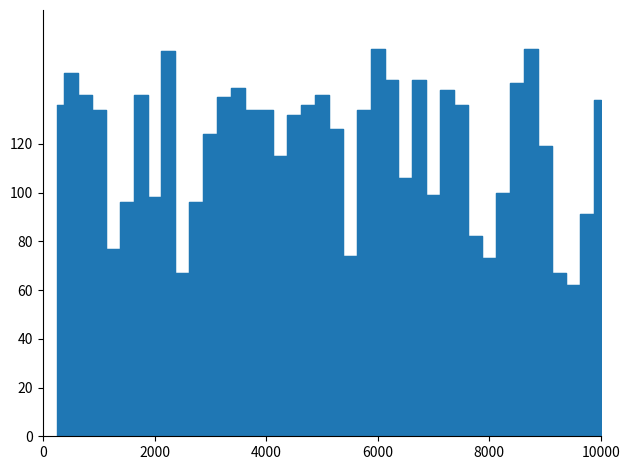

List the labels in order of value, smallest first.

38, 10, 37, 32, 22, 5, 31, 39, 6, 11, 8, 28, 33, 26, 17, 36, 12, 21, 18, 4, 15, 16, 23, 1, 19, 30, 40, 13, 3, 7, 20, 29, 14, 34, 25, 27, 2, 9, 24, 35